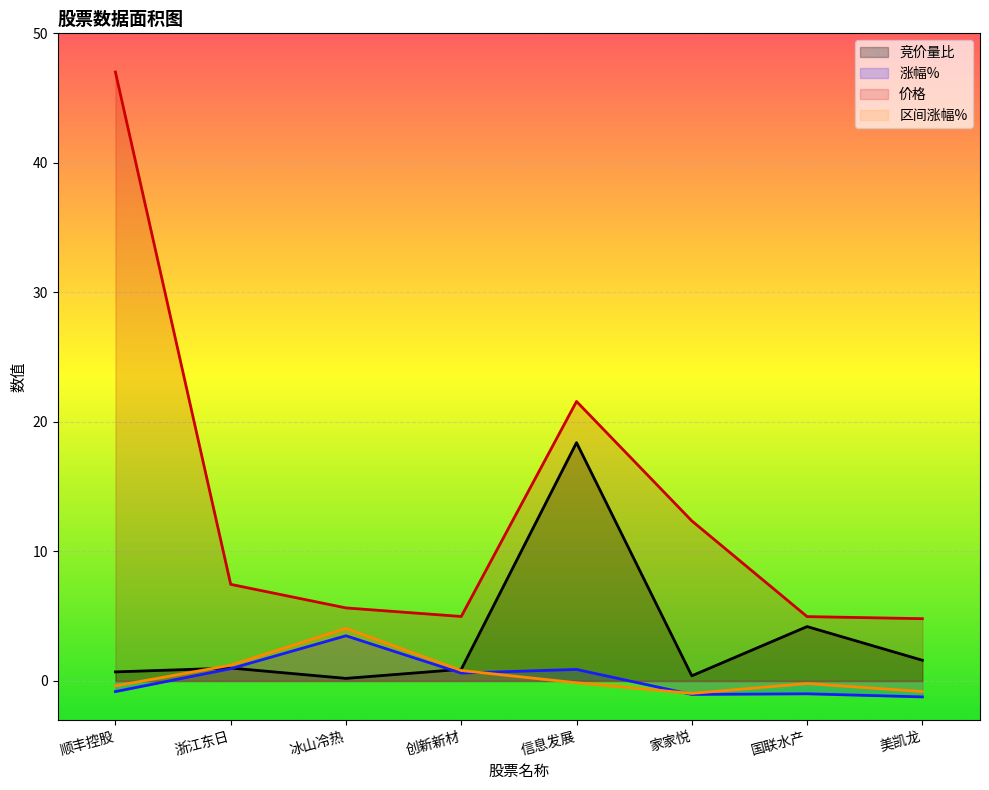

Rank the categories by 区间涨幅% value from highest to lowest.

冰山冷热, 浙江东日, 创新新材, 信息发展, 国联水产, 顺丰控股, 美凯龙, 家家悦